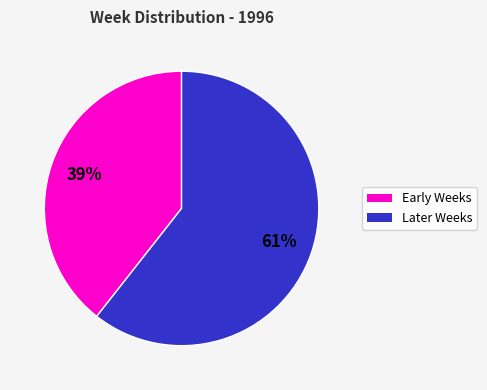

Is there a majority slice in this chart?

Yes